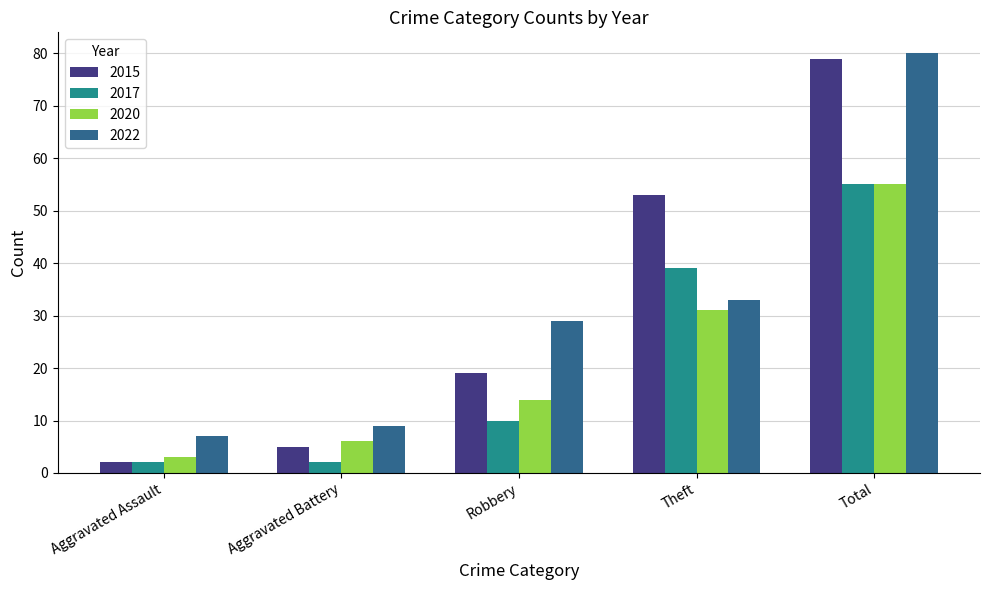

What is the total value across all series at Theft?

156